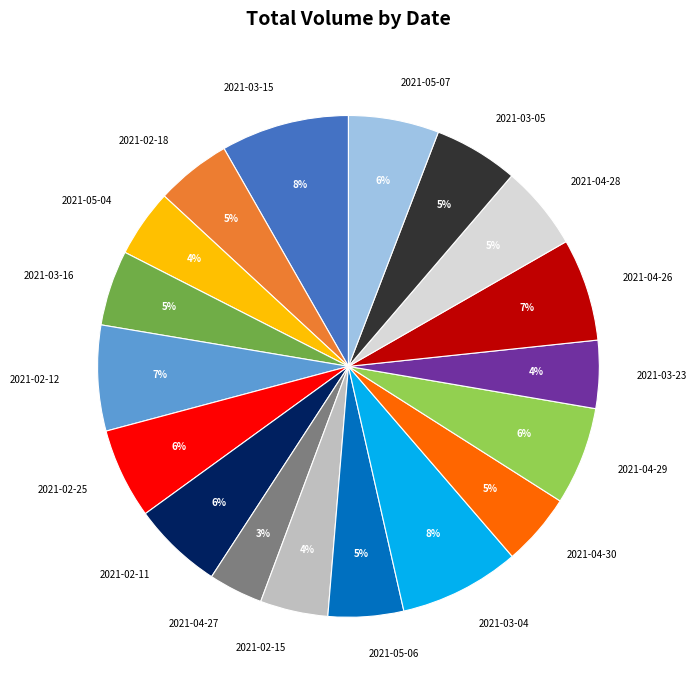

What is the smallest slice in the pie chart?

2021-04-27